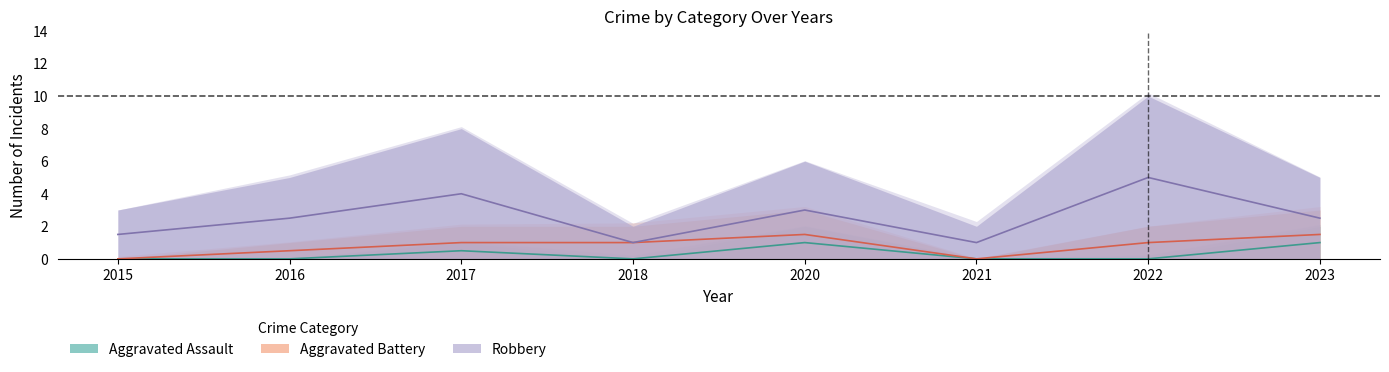

True or false: Robbery has more than 0 points higher than both neighbors.

True